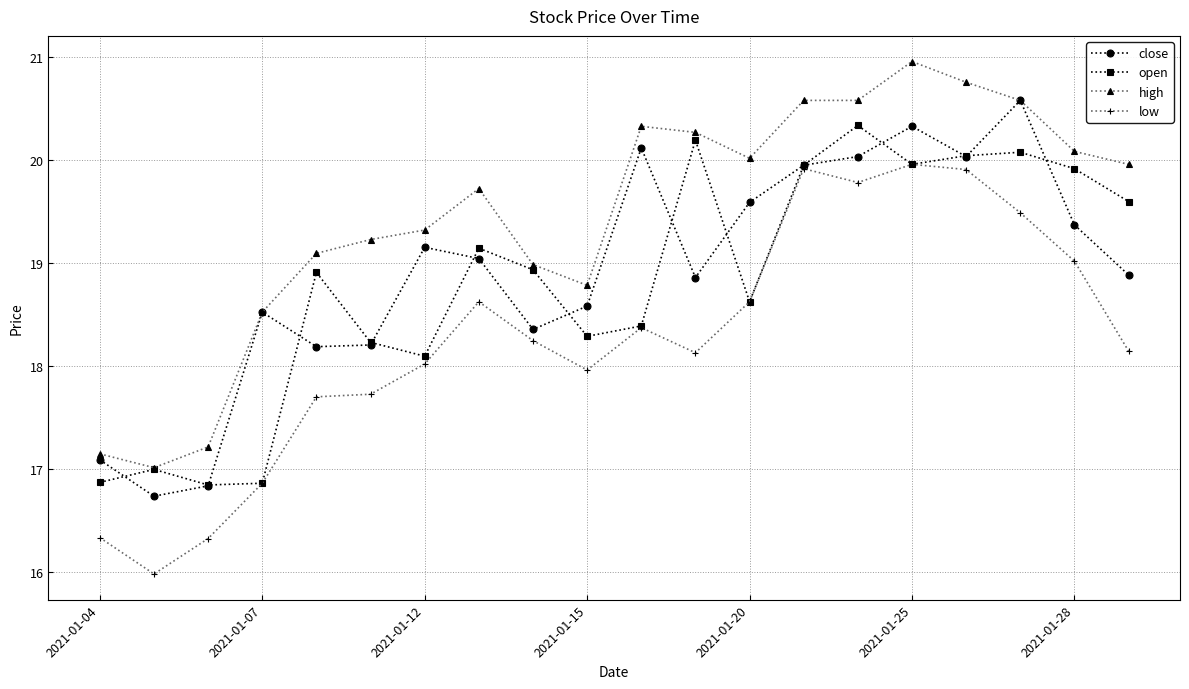

Which series has the widest spread of values?

low